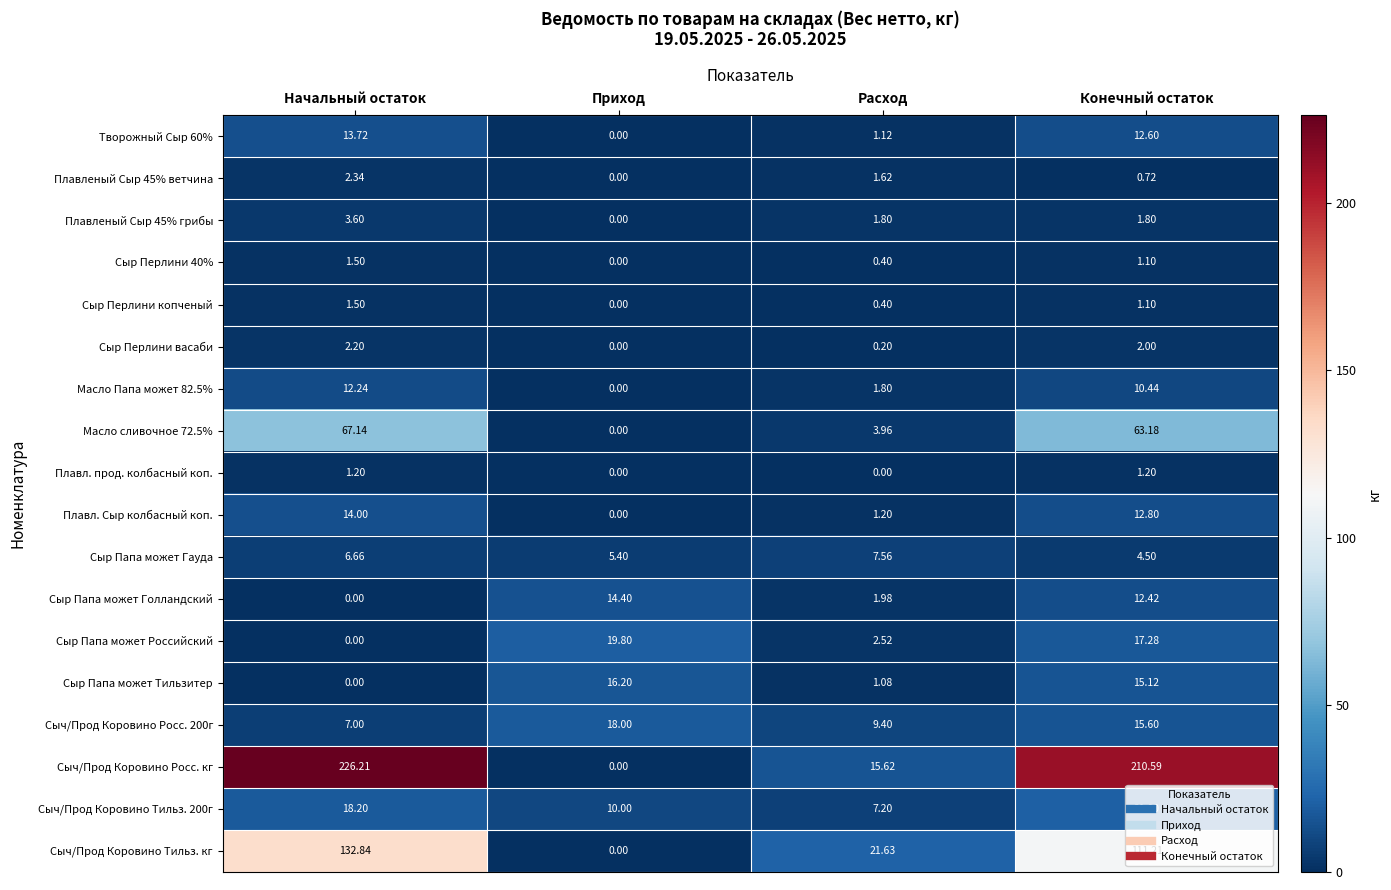

At which category is the sum across all series the highest?

Конечный остаток